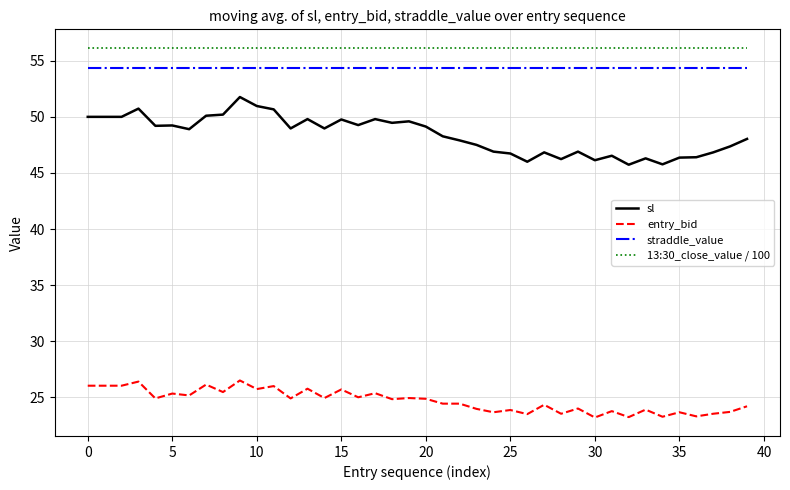

How many distinct data groups are displayed?

4